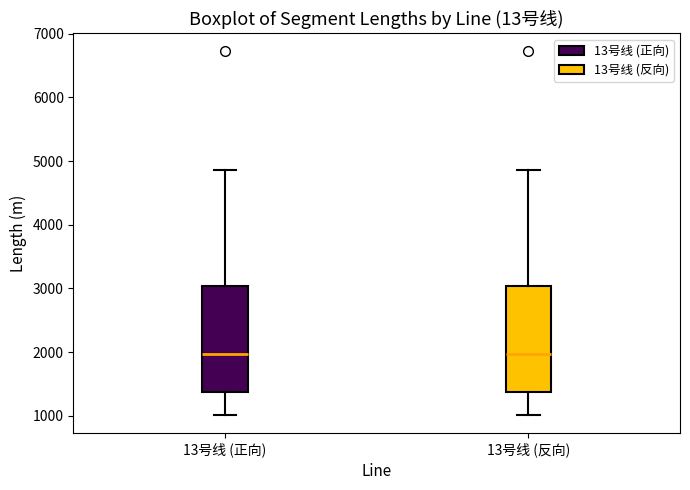

Reading left to right, transcribe this box plot: for each box, give where its median line is, the range the box spans, and where its two whiskers end, as read against the y-axis. The values are not printed on the chart, so give them approximately, as read against the axis.

13号线 (正向): median 2000, box 1400 to 3000, whiskers 1000 to 4900
13号线 (反向): median 2000, box 1400 to 3000, whiskers 1000 to 4900